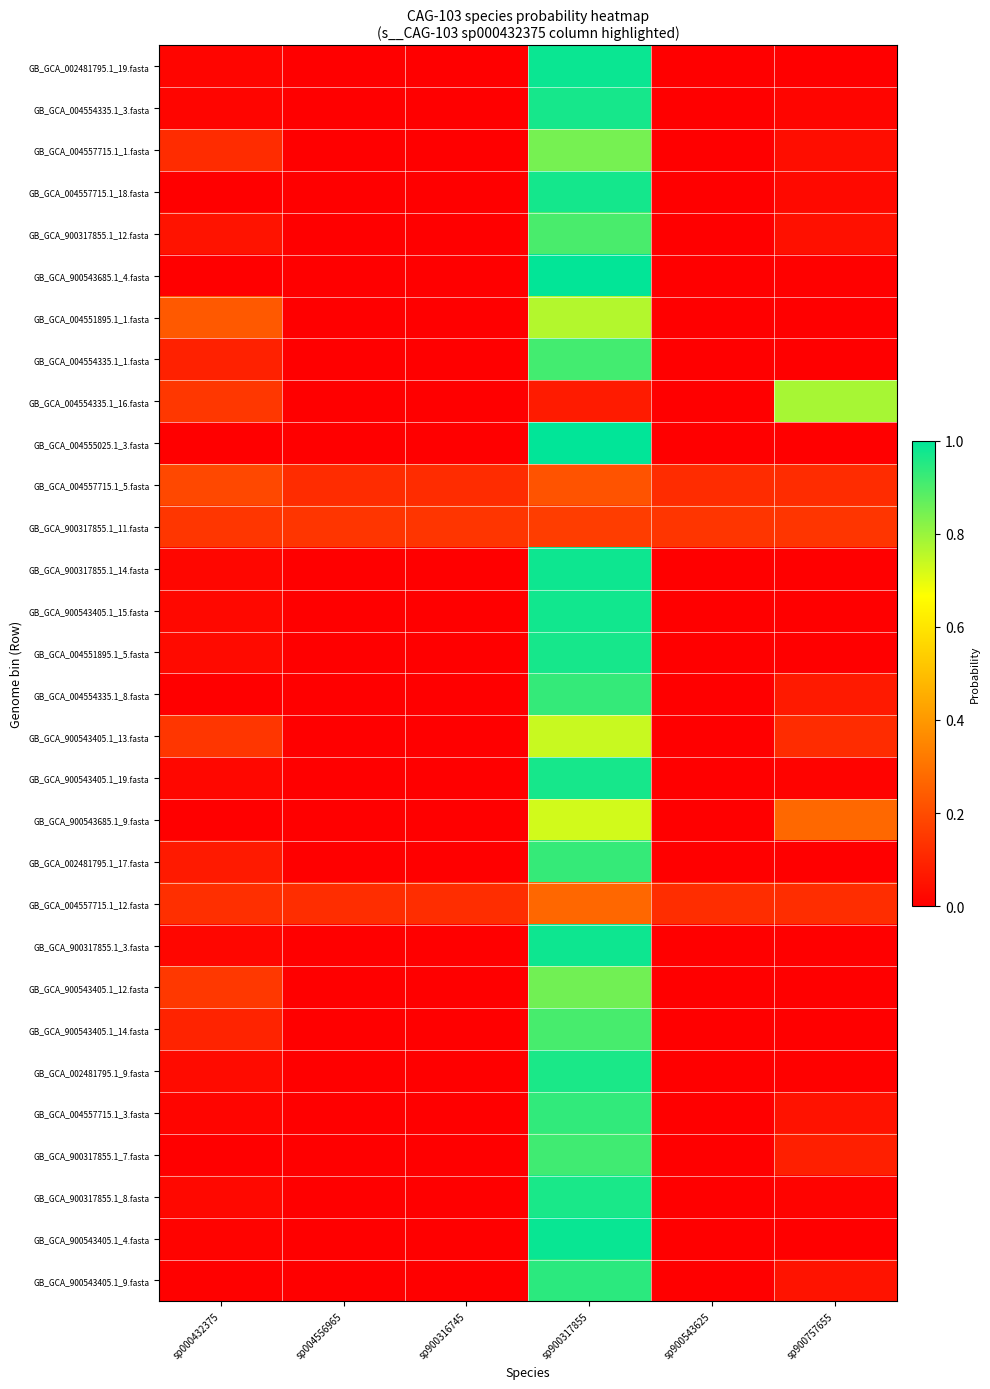

Between sp900757655 and sp900316745, which is larger?

sp900757655